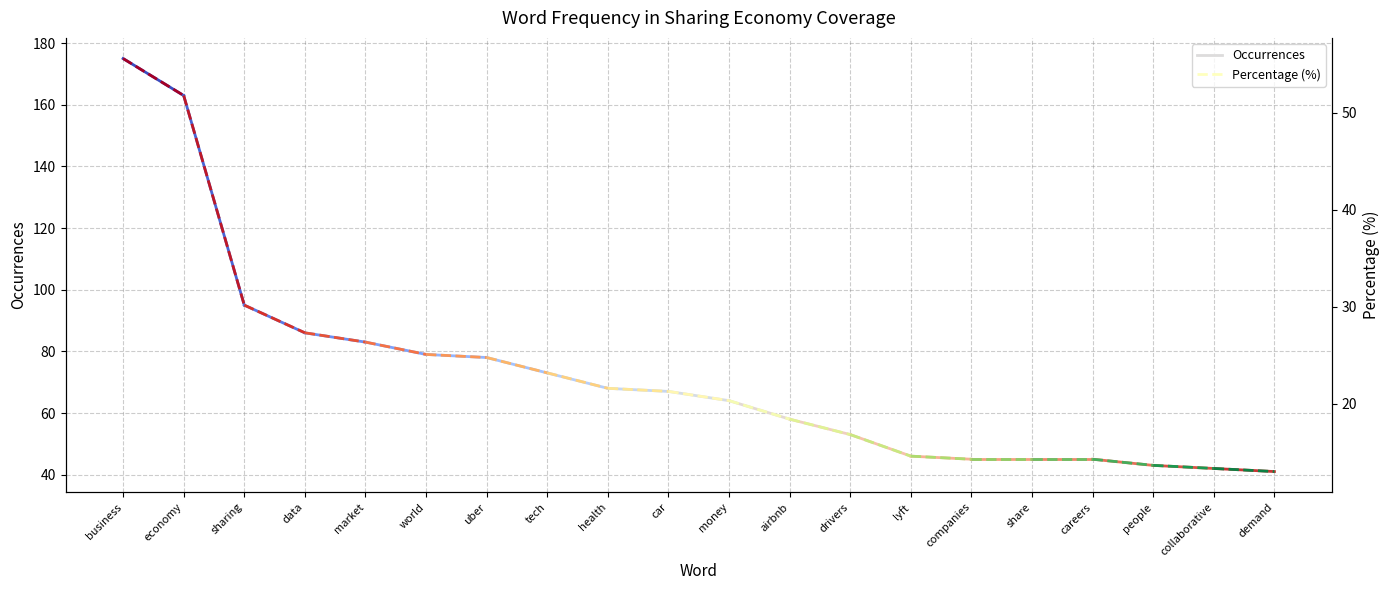

List the series in order of their overall mean, lowest first.

Percentage (%), Occurrences